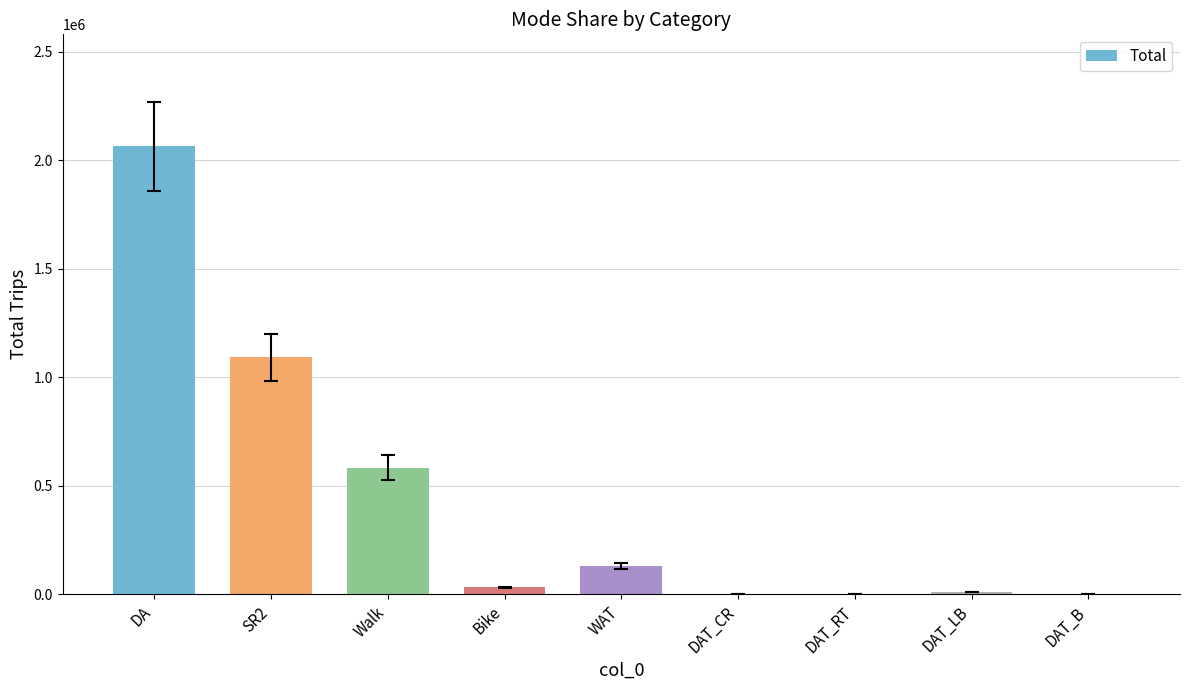

What is the sum of all values?

3919549.1